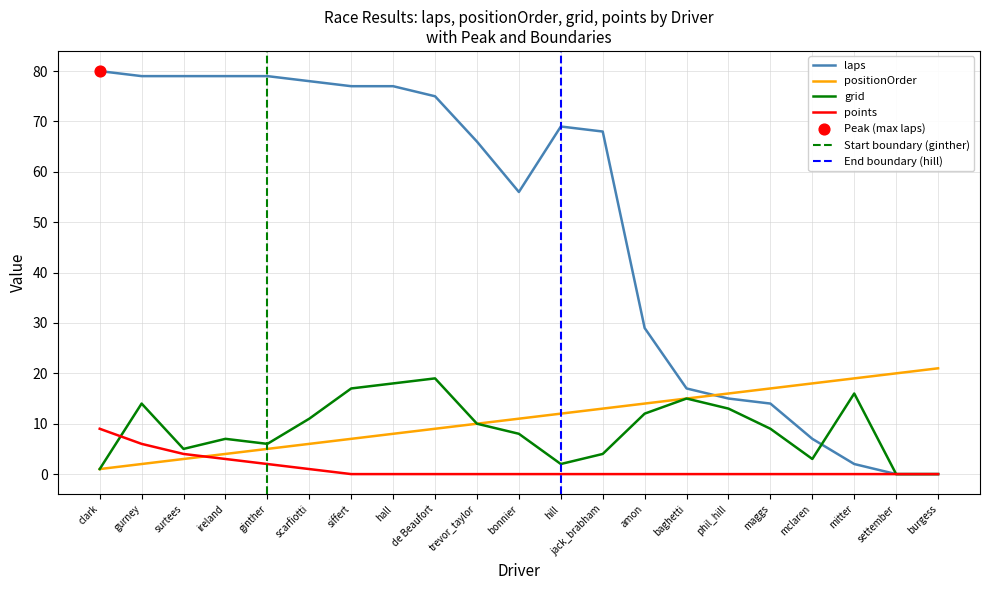

Which series has the widest spread of Y values?

laps